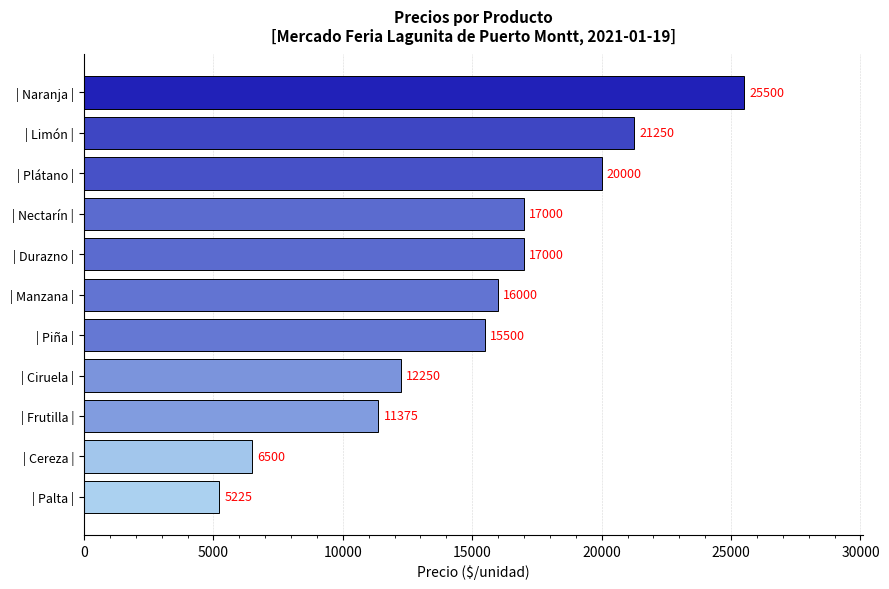

Is it true that the value at | Durazno | is 17000?

True